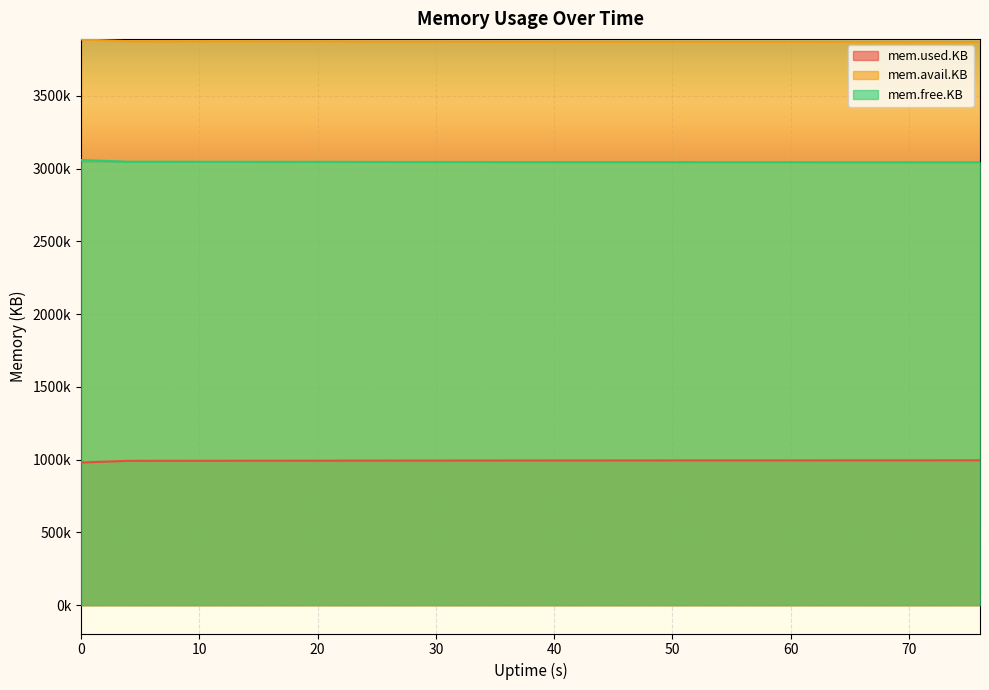

How many interior local peaks does the mem.used.KB series have?

2